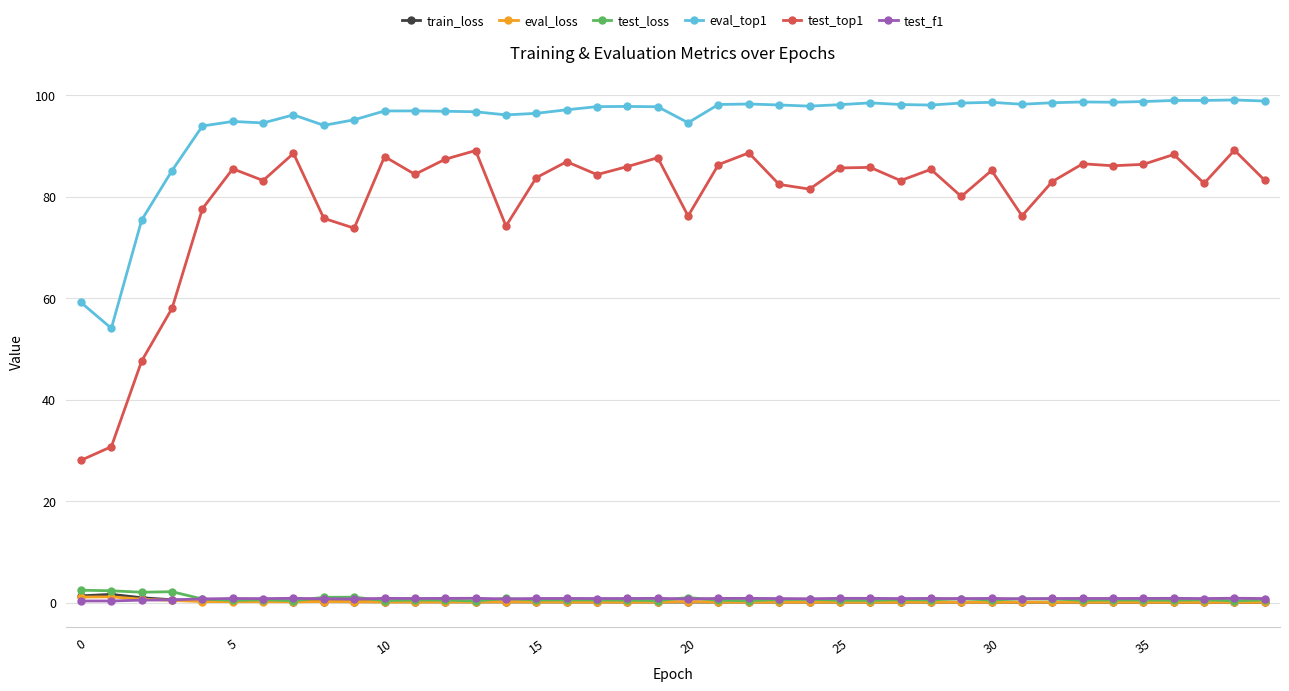

What is the greatest value displayed?

99.0